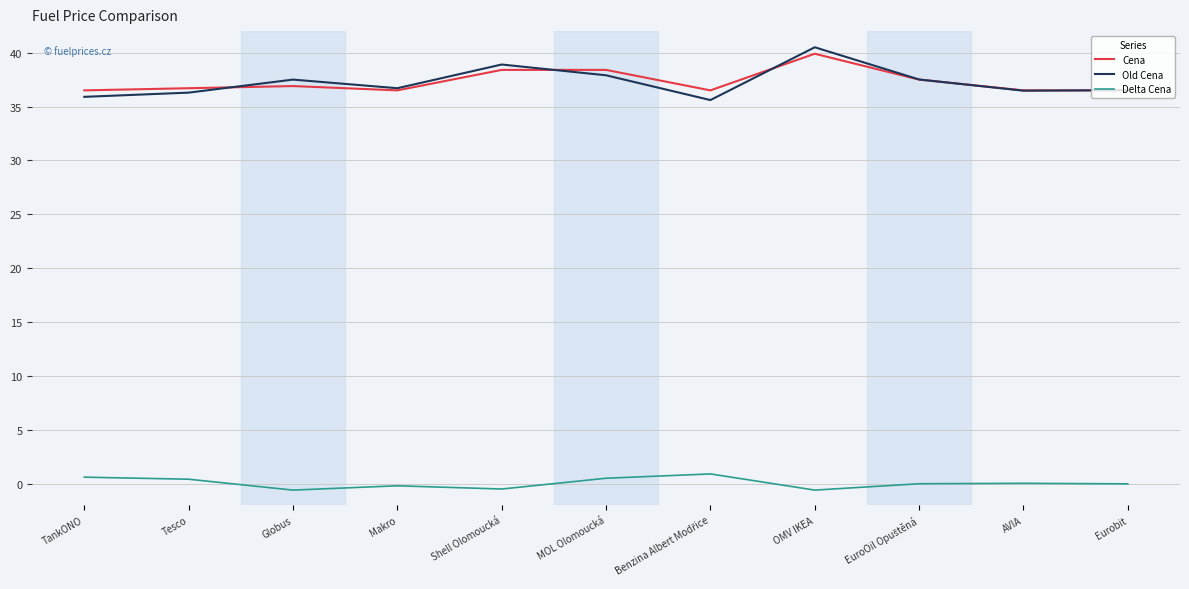

True or false: Delta Cena has more than 1 points higher than both neighbors.

True